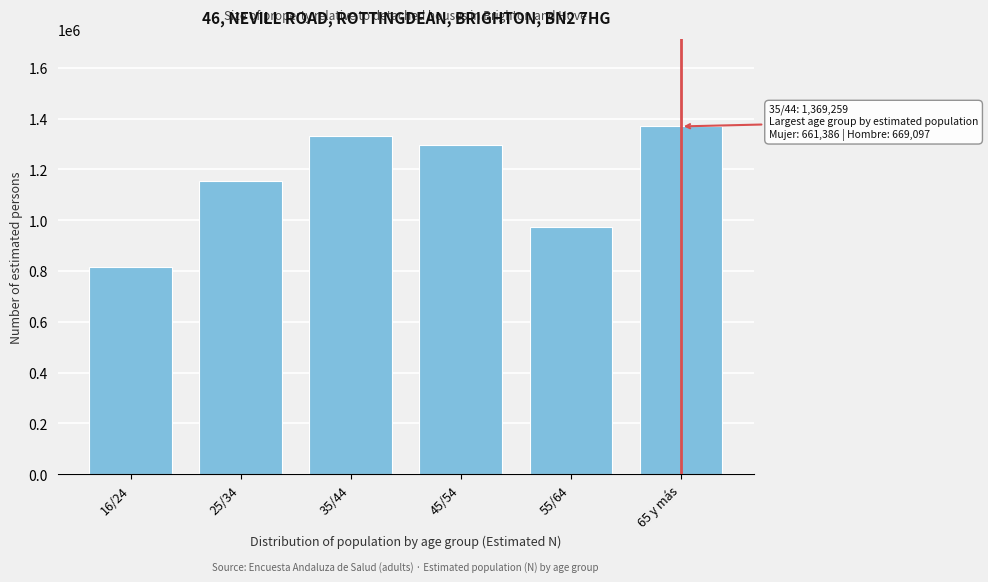

Reading left to right, extract all data points from this chart.

16/24=815218	25/34=1154040	35/44=1330483	45/54=1295125	55/64=974767	65 y más=1369259